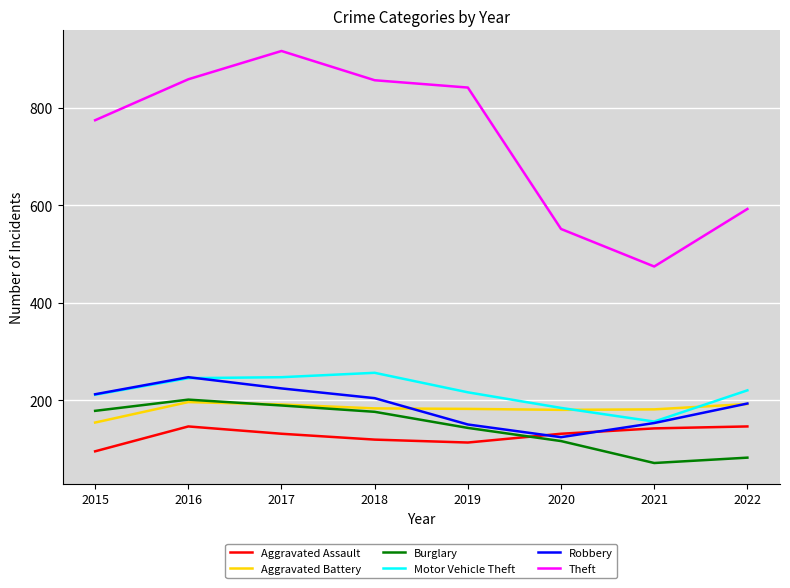

True or false: Aggravated Battery and Aggravated Assault intersect in this chart.

False